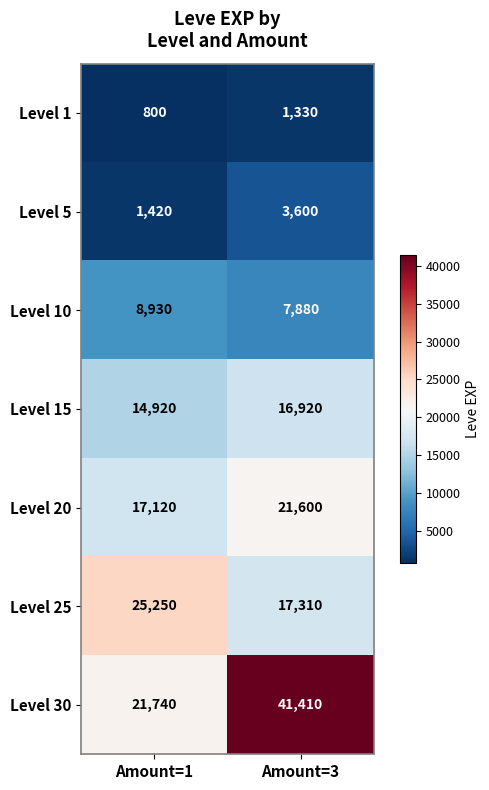

Rank the series at Amount=3 from highest to lowest value.

Level 30, Level 20, Level 25, Level 15, Level 10, Level 5, Level 1